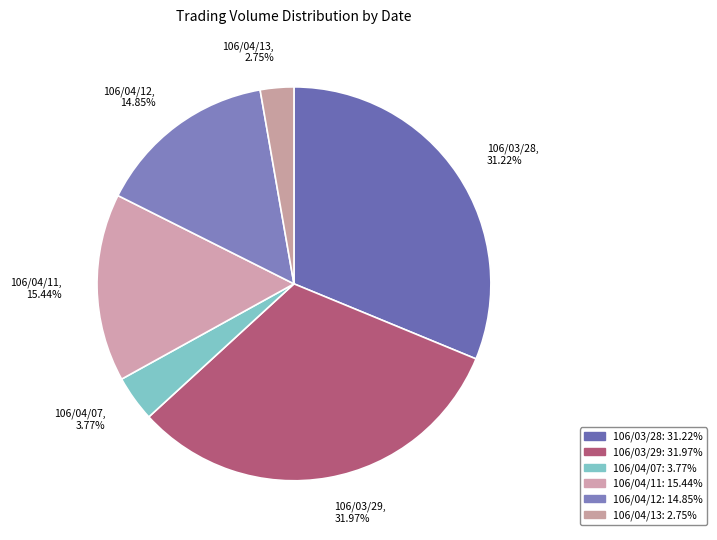

Rank the categories by value from lowest to highest.

106/04/13, 106/04/07, 106/04/12, 106/04/11, 106/03/28, 106/03/29